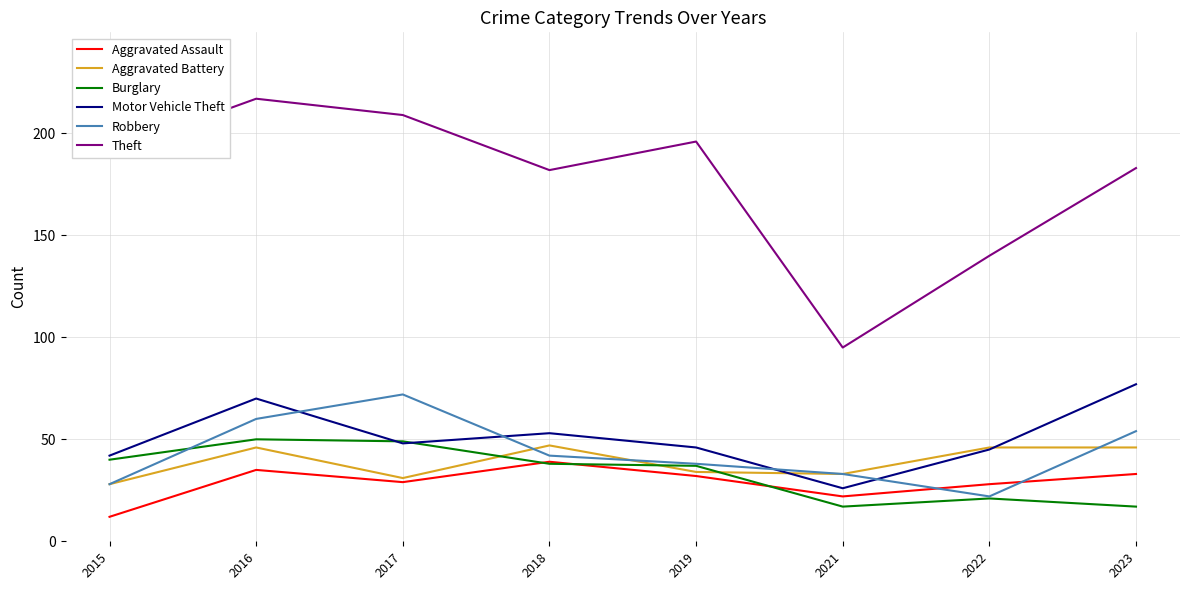

What is the approximate value of Aggravated Assault at 2017?

29